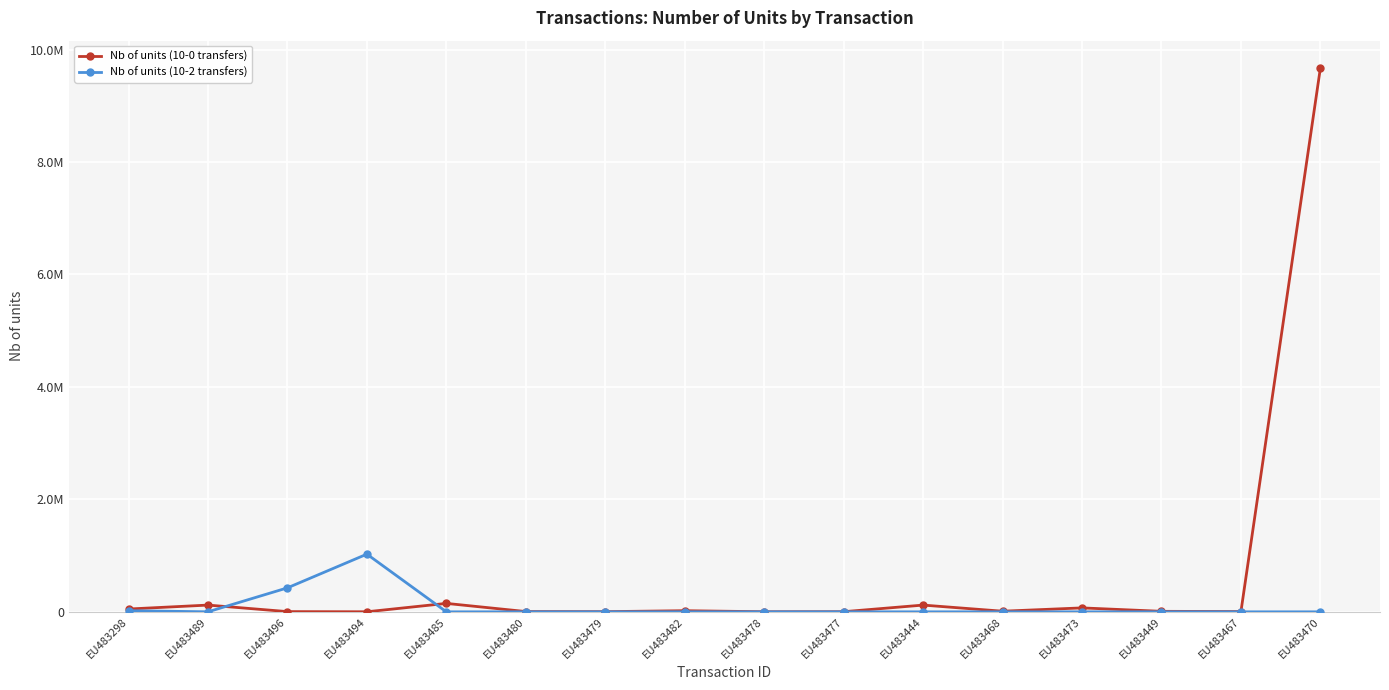

What is the difference between the highest and lowest values at EU483473?

70000